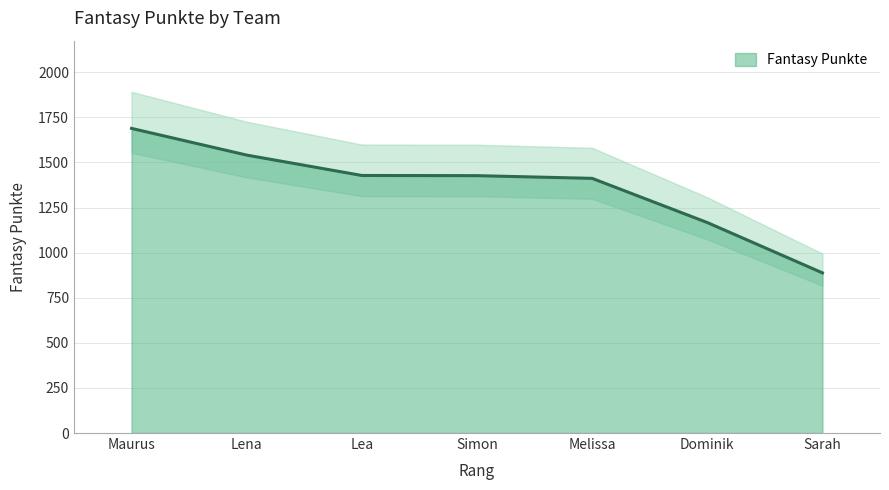

What position from the left is Maurus?

1